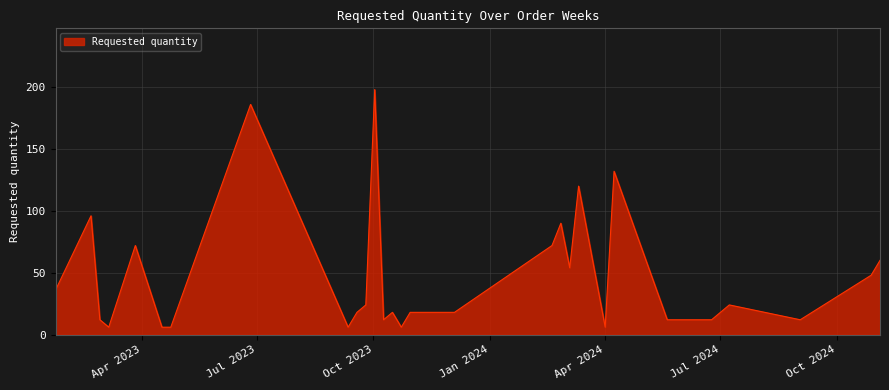

What is the difference between the maximum and minimum values?

192